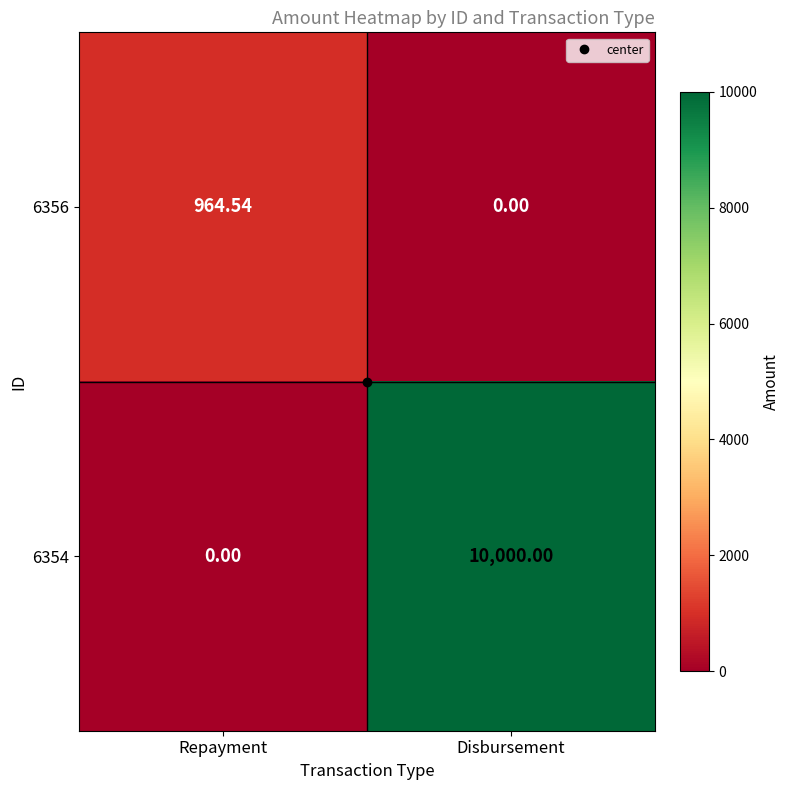

Where is 6354 nearest to the value 5000?

Repayment